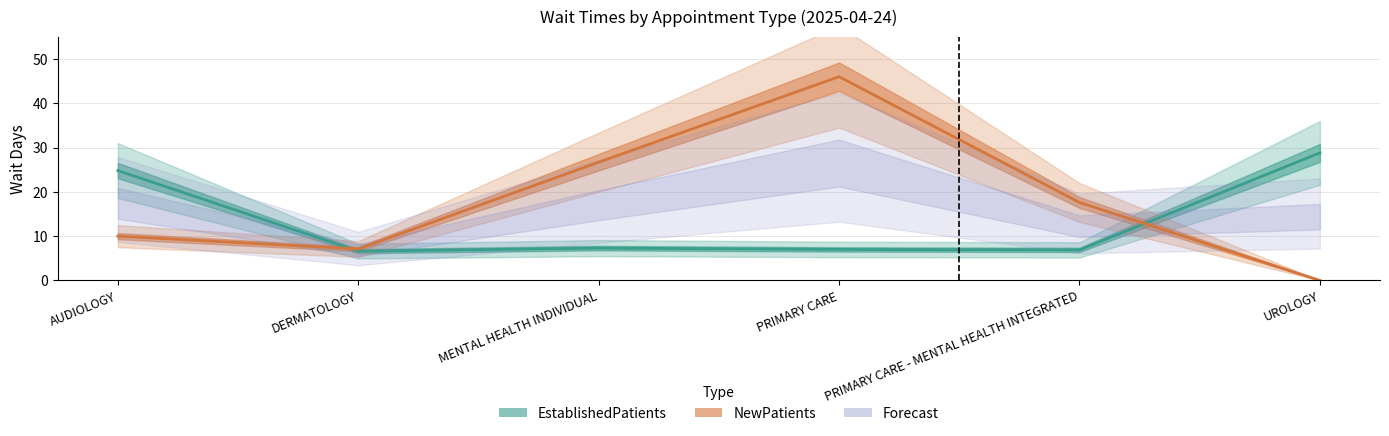

Which series has the largest total across all categories?

NewPatients